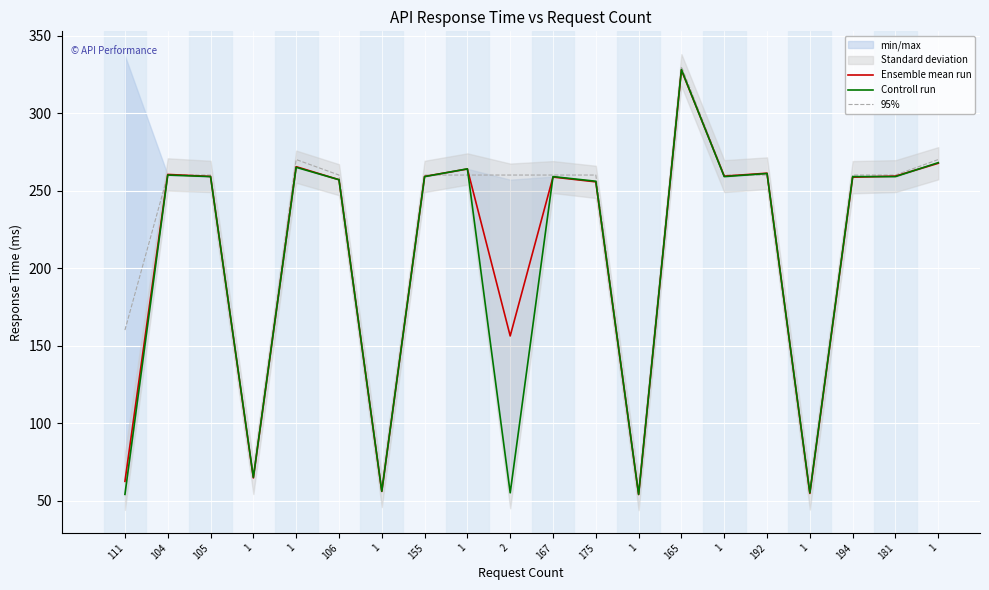

What is the total value across all series at 155?

778.1